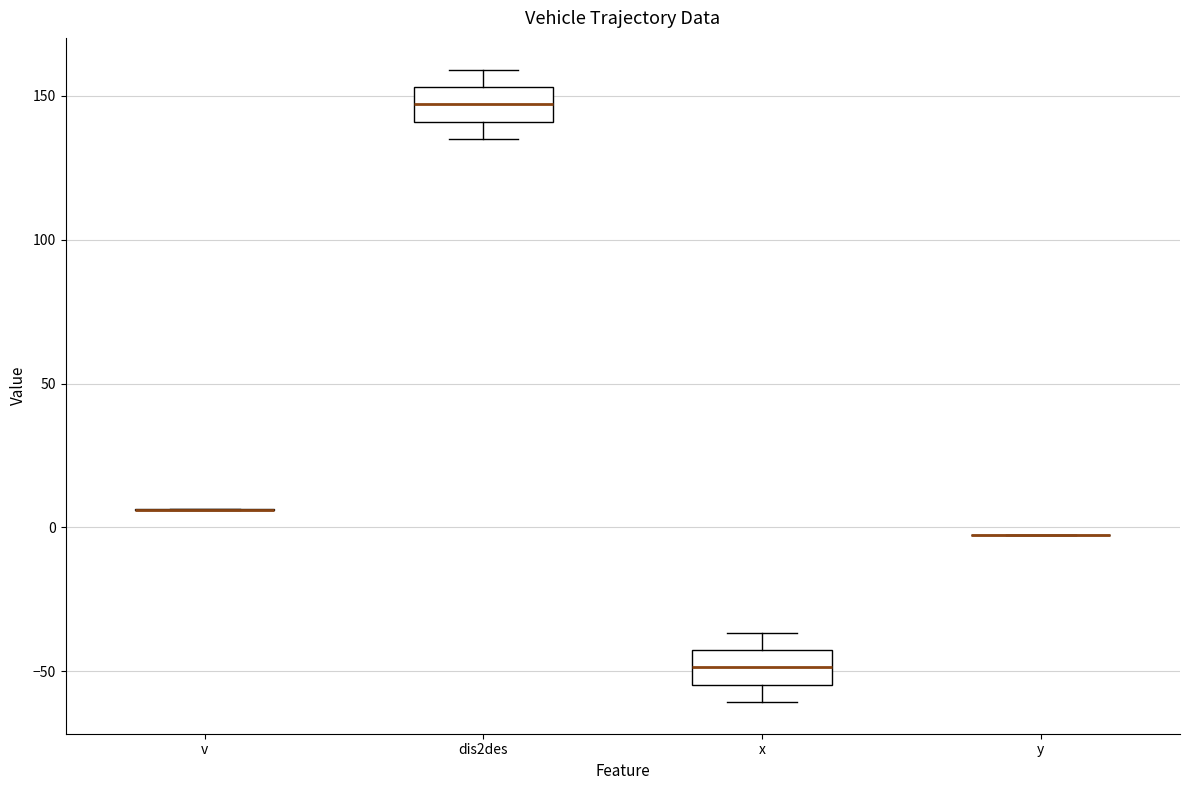

Reading left to right, read every box against the y-axis: the position of its median line, the range the box covers, and the ends of its whiskers. The values are not printed on the chart, so give them approximately, as read against the axis.

v: box collapsed to a line at 5, whiskers 5 to 5
dis2des: median 145, box 140 to 155, whiskers 135 to 160
x: median -50, box -55 to -45, whiskers -60 to -35
y: box collapsed to a line at 0, whiskers 0 to 0